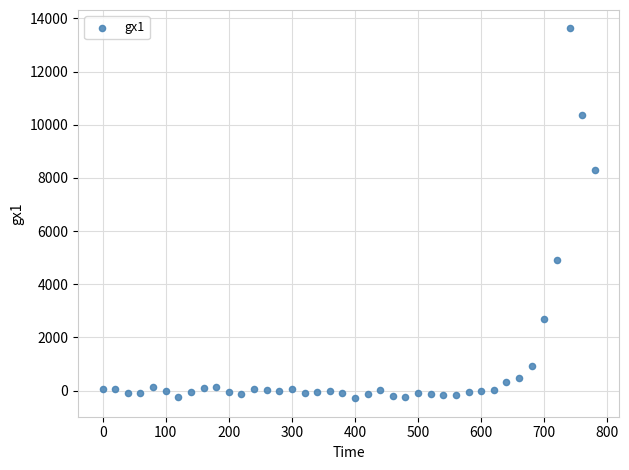

What is the range of Y values (max minus min)?

13903